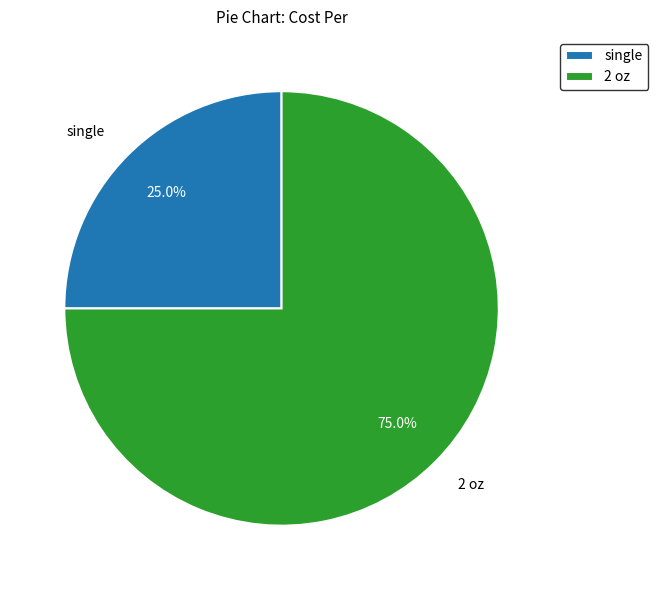

Rank the categories by value from lowest to highest.

single, 2 oz